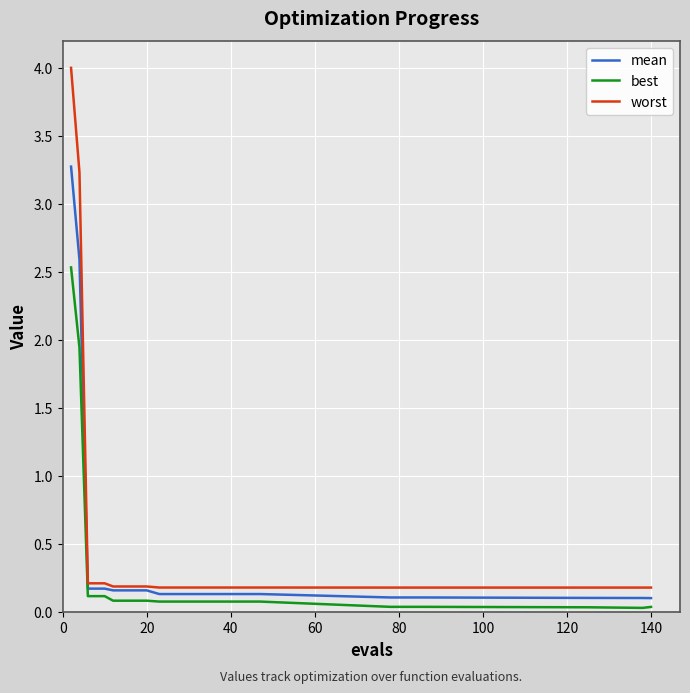

What are all the series names shown in the legend?

mean, best, worst